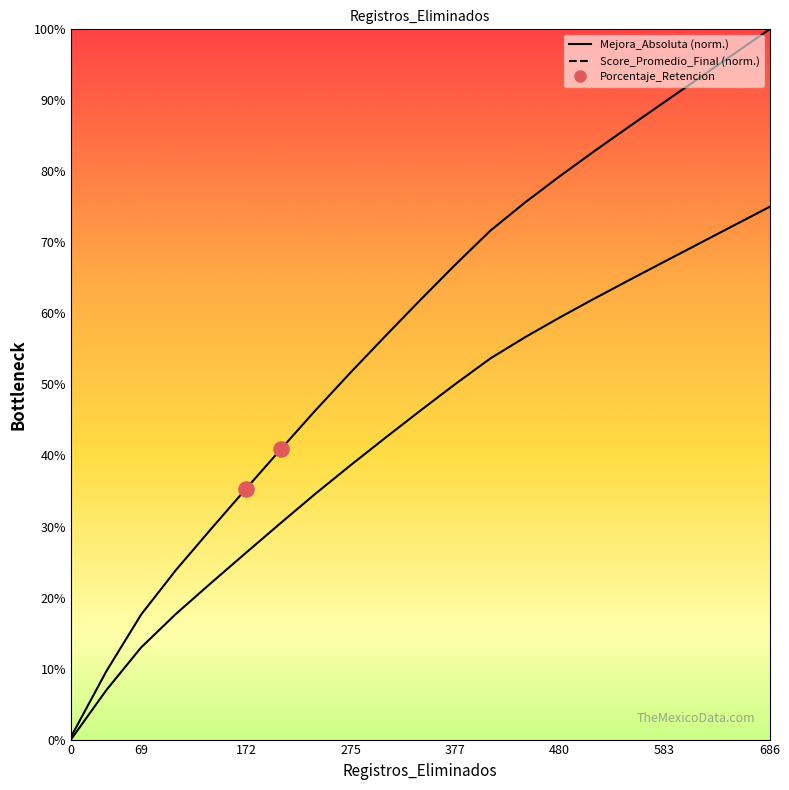

At how many categories does at least one series exceed 14?

19